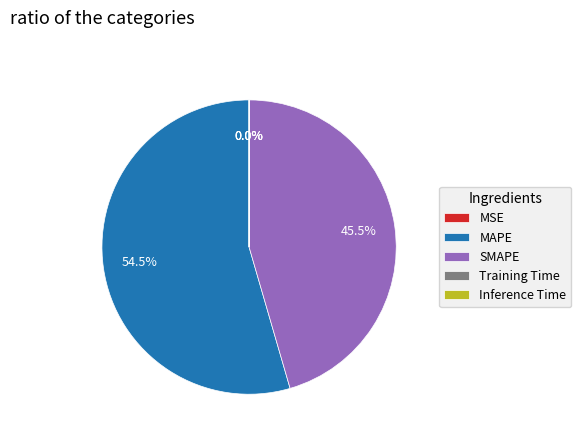

Which category has the biggest portion of the pie?

MAPE